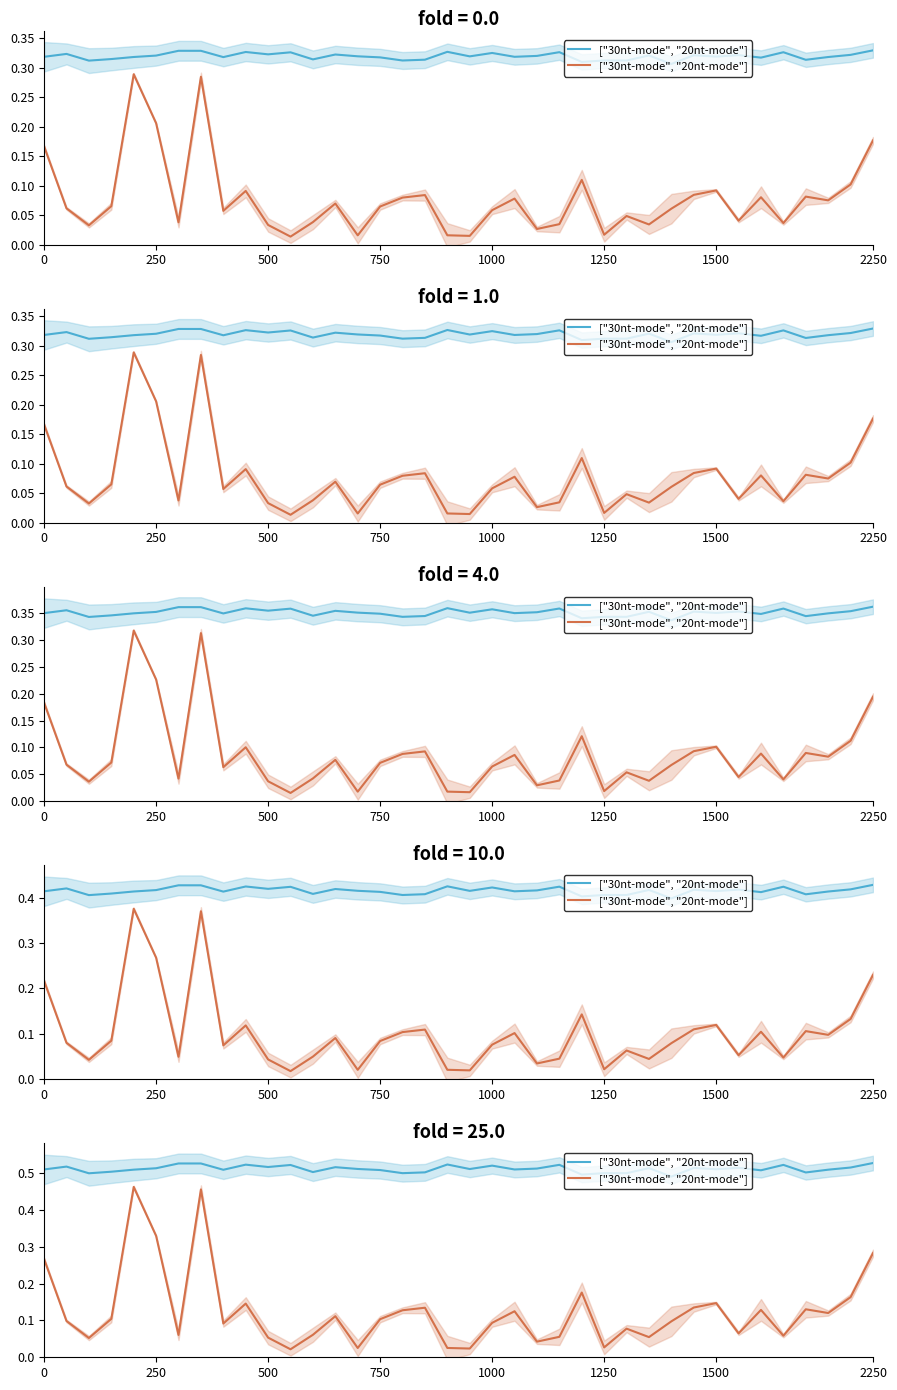

Between 33 and 22, which is larger?

33